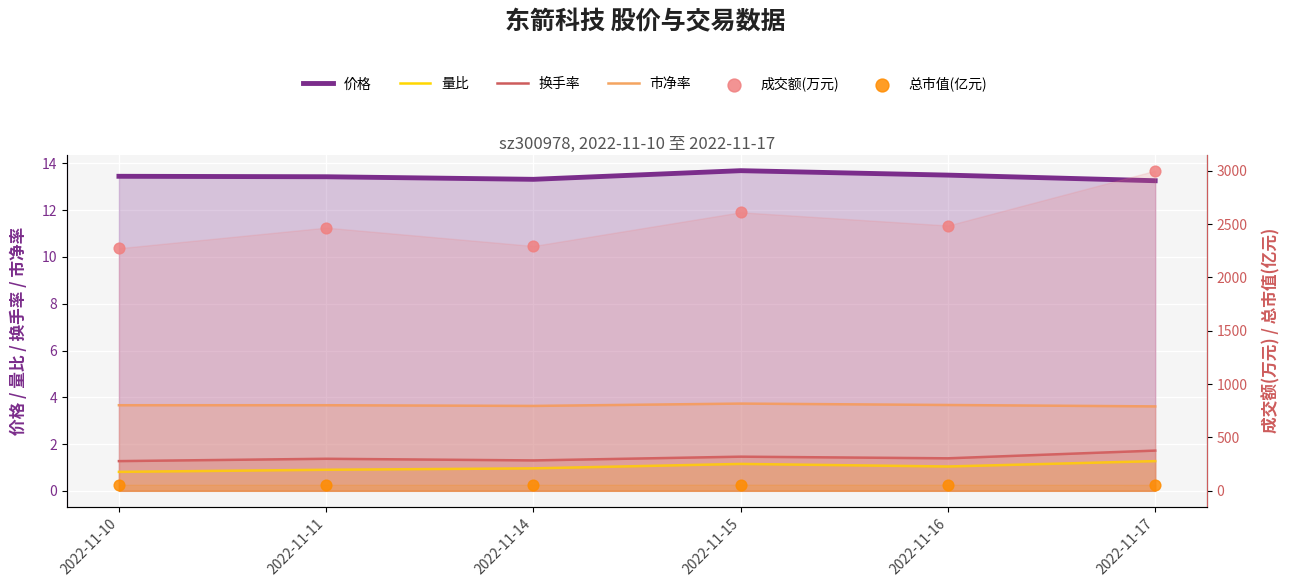

At which category is the sum across all series the highest?

2022-11-17